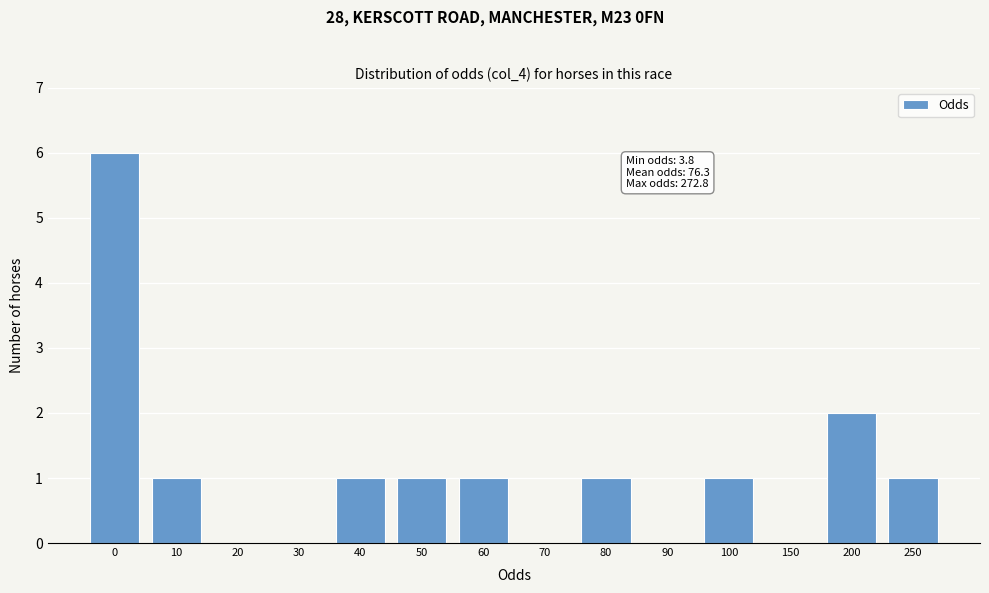

What is the maximum value shown in the chart?

6